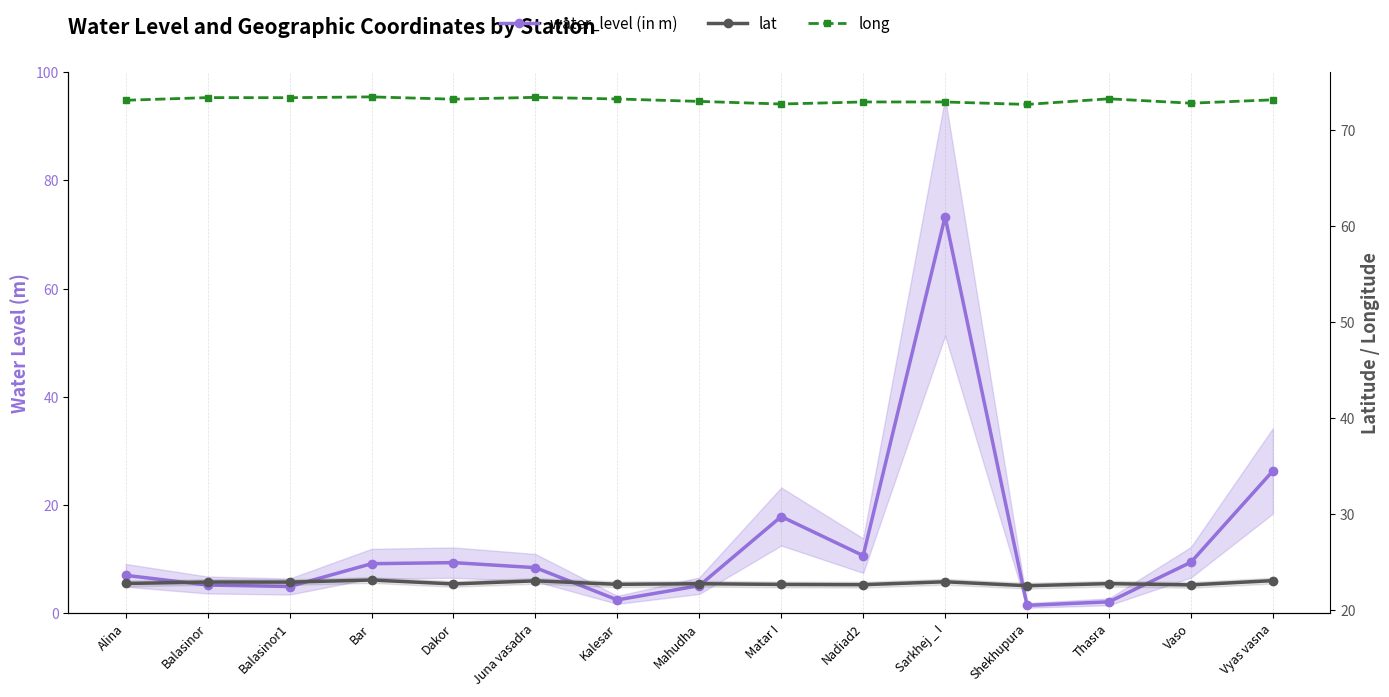

Where is the first local maximum for lat?

Balasinor